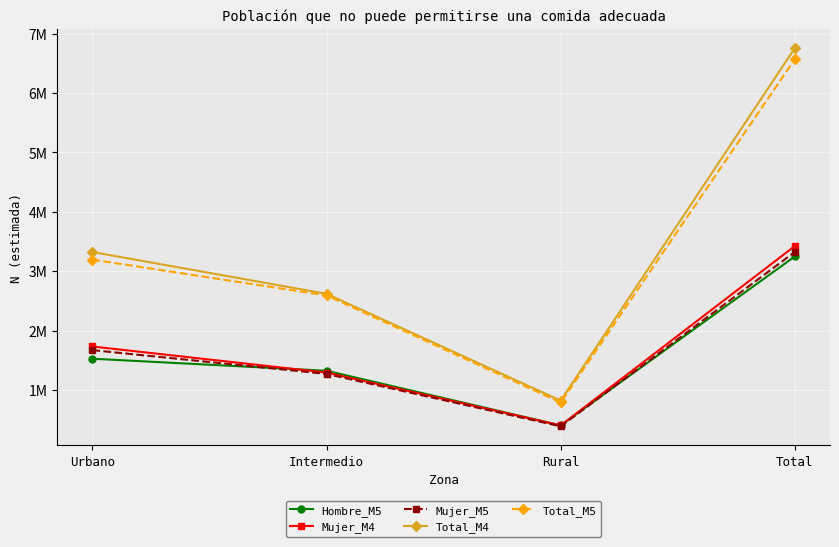

List the series in order of their peak value, highest first.

Total_M4, Total_M5, Mujer_M4, Mujer_M5, Hombre_M5